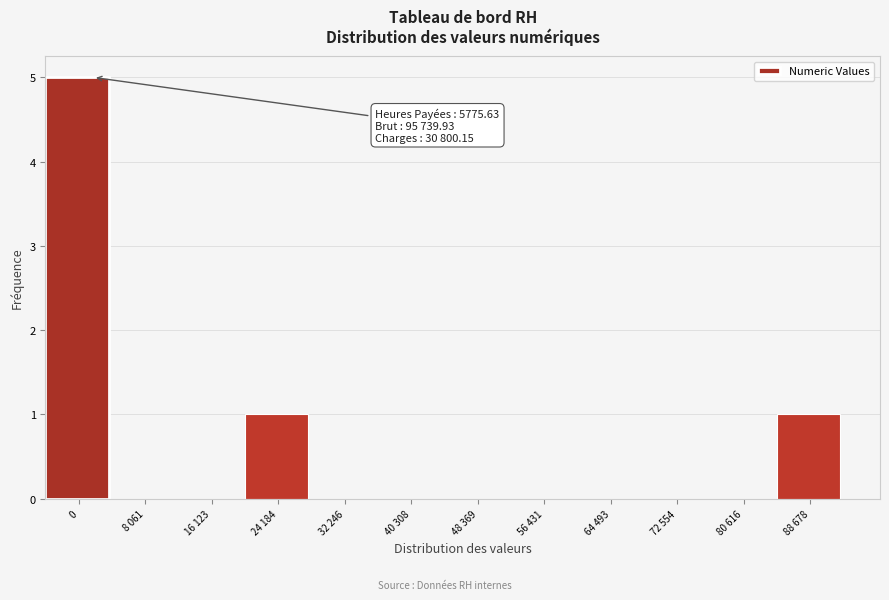

Reading left to right, transcribe all the data shown in this chart.

0=5	8 061=0	16 123=0	24 184=1	32 246=0	40 308=0	48 369=0	56 431=0	64 493=0	72 554=0	80 616=0	88 678=1